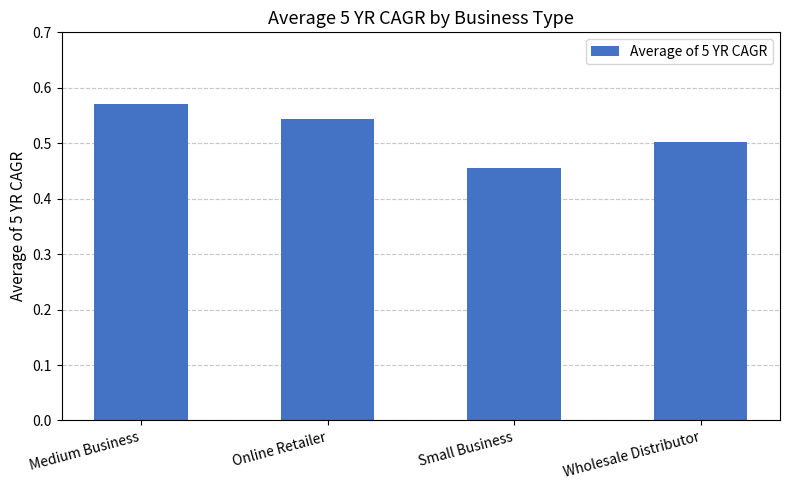

Count the values in the range 0 to 1.

4